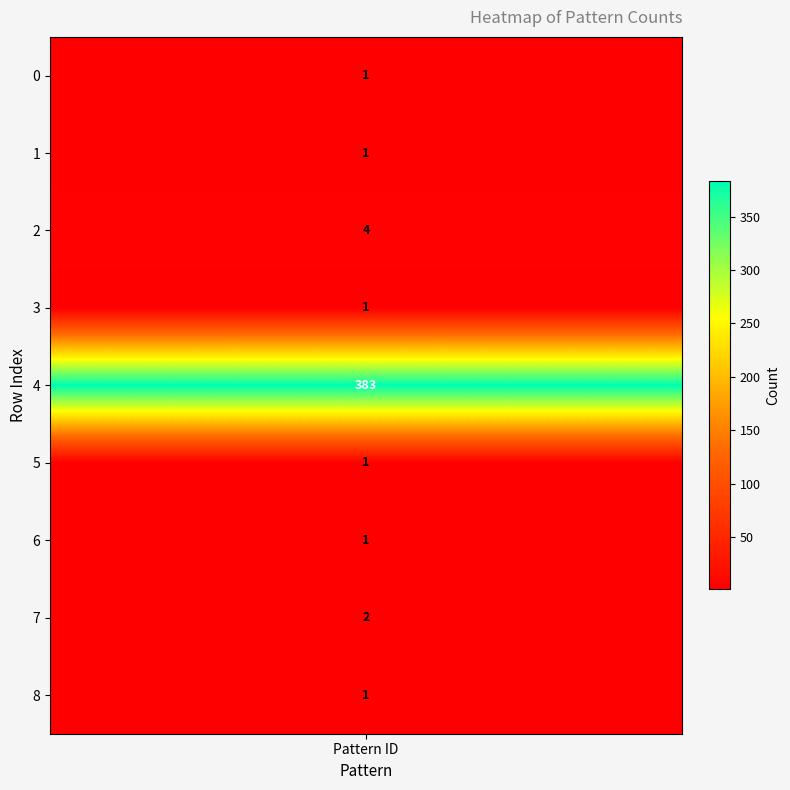

What is the average value?

44